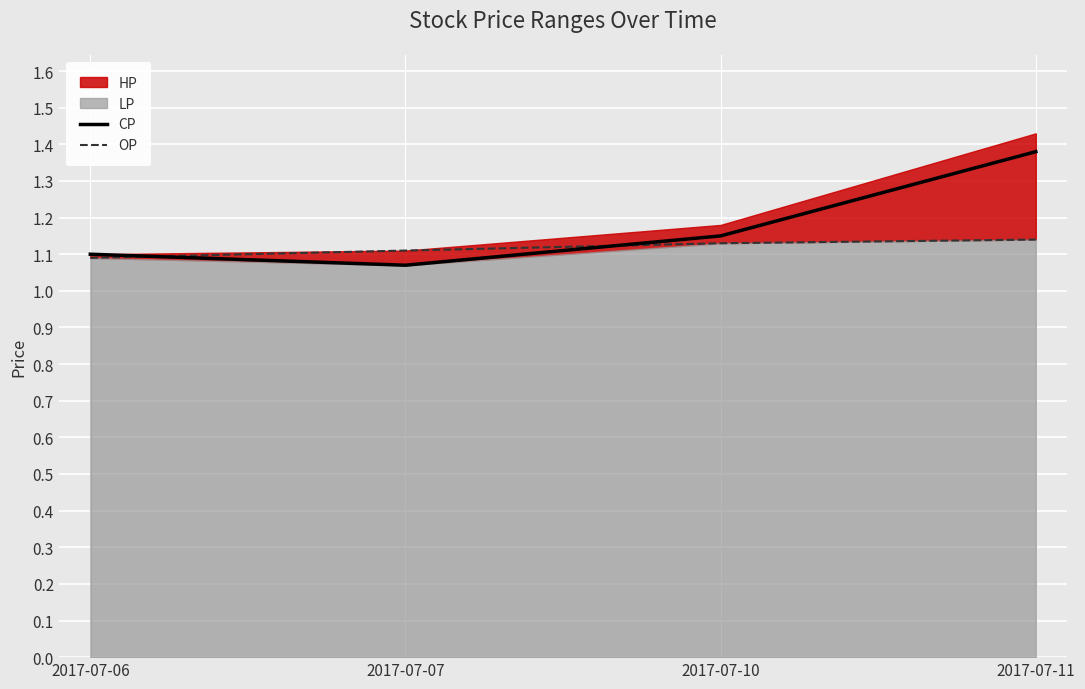

The value of CP at 2017-07-06 is 1.1. True or false?

True